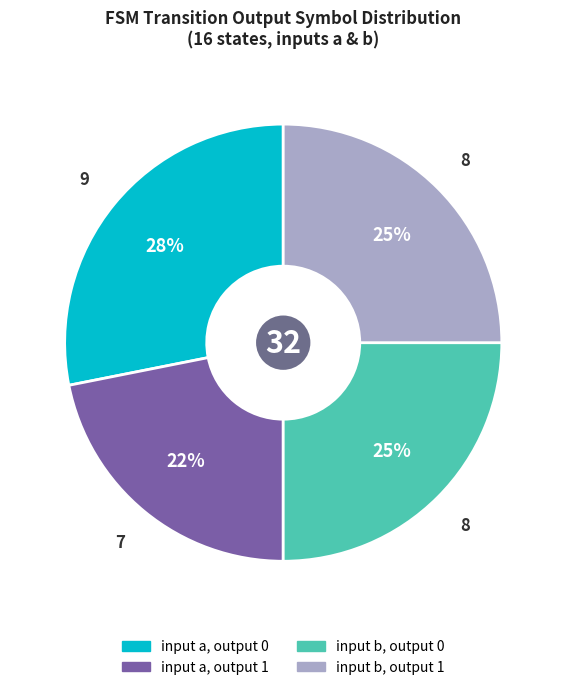

Is there a majority slice in this chart?

No